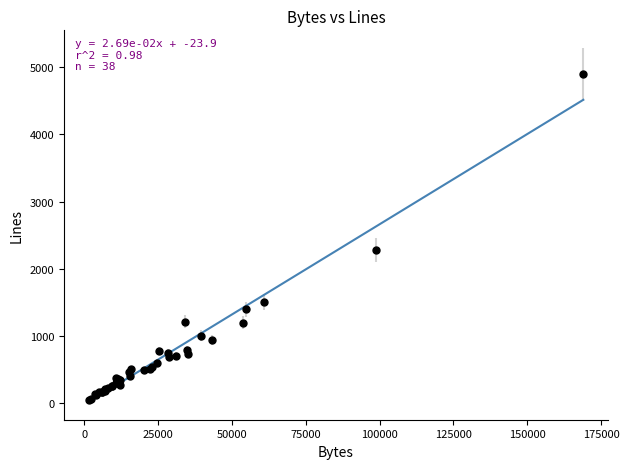

What Y value in the scatter plot is closest to 2468?

2276